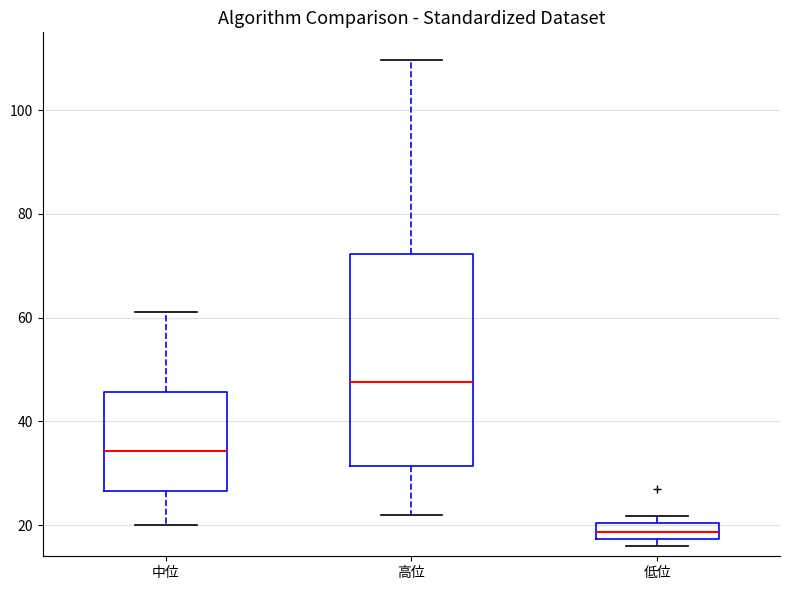

Which box is the tallest, from its lower edge to its upper edge?

高位